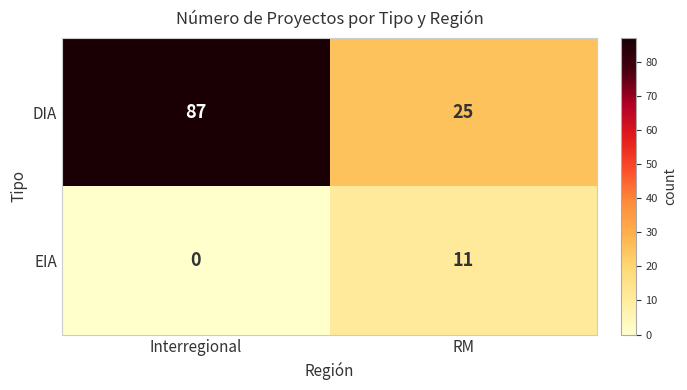

Reading left to right, transcribe all the data shown in this chart.

DIA: Interregional=87	RM=25
EIA: Interregional=0	RM=11